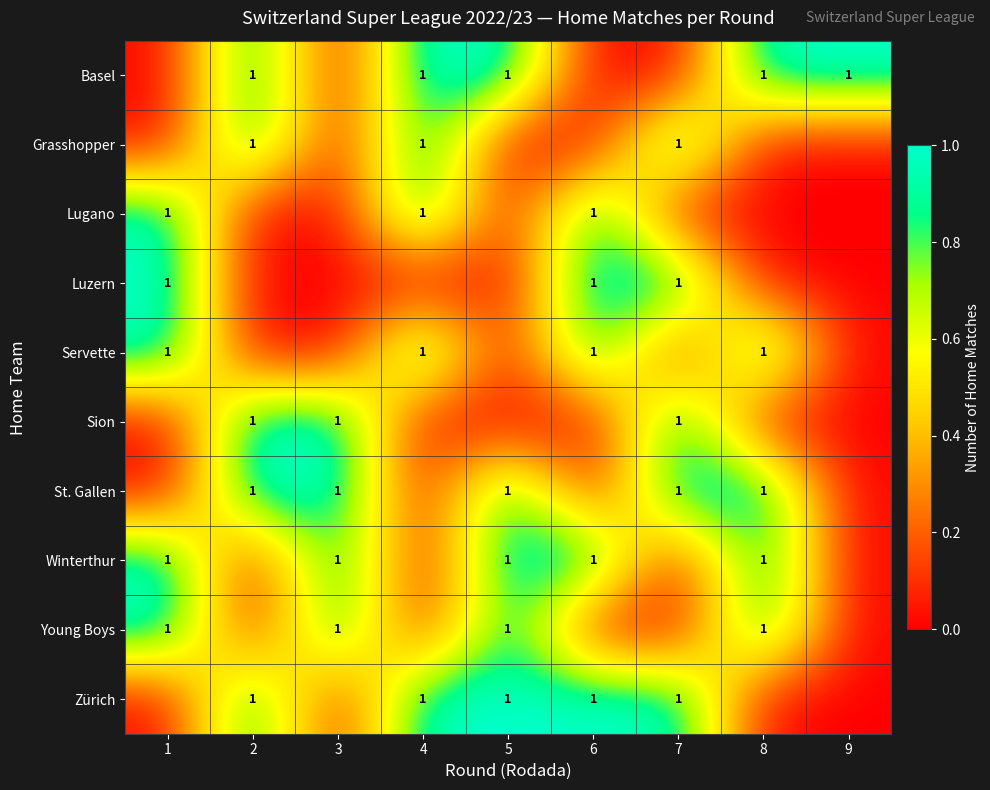

The Sion series shows 1 at 2. True or false?

True